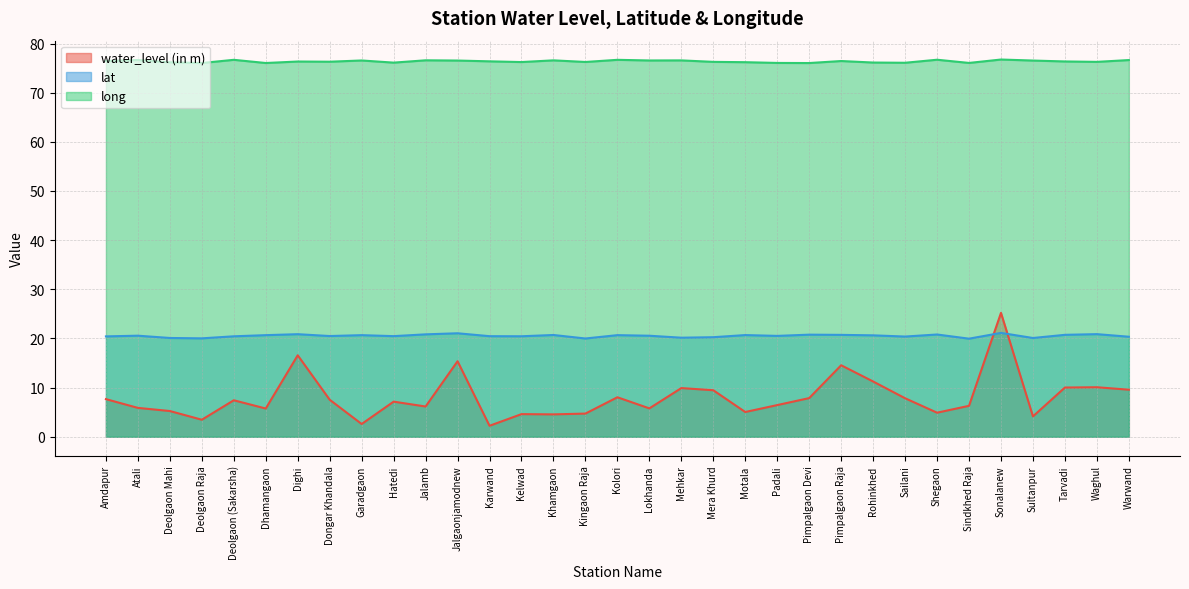

Which series changed the most between Amdapur and Tarvadi?

water_level (in m)